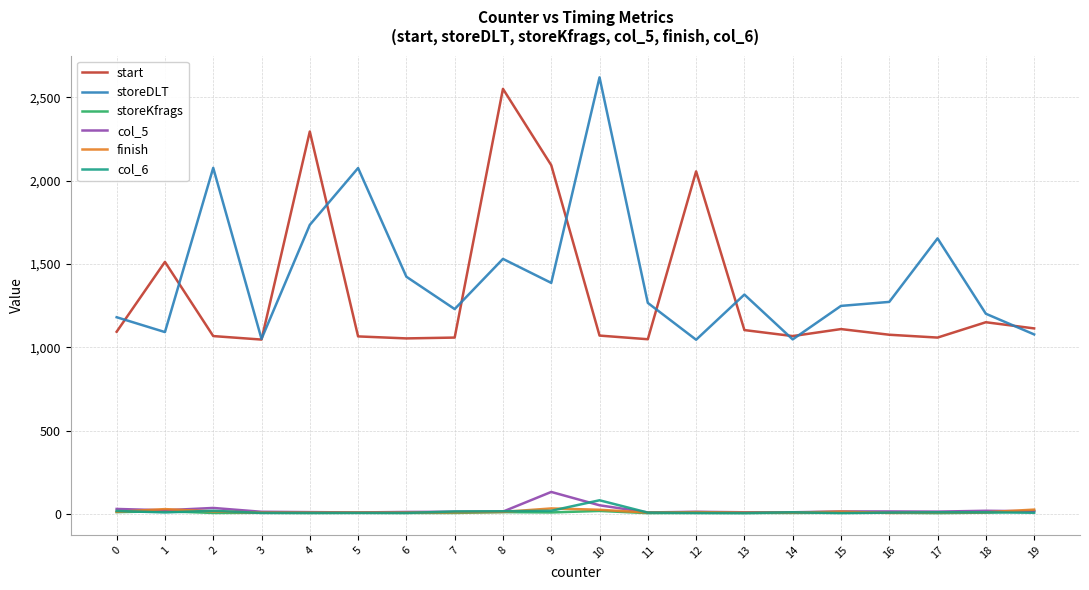

The storeDLT series shows 2413 at 17. True or false?

False